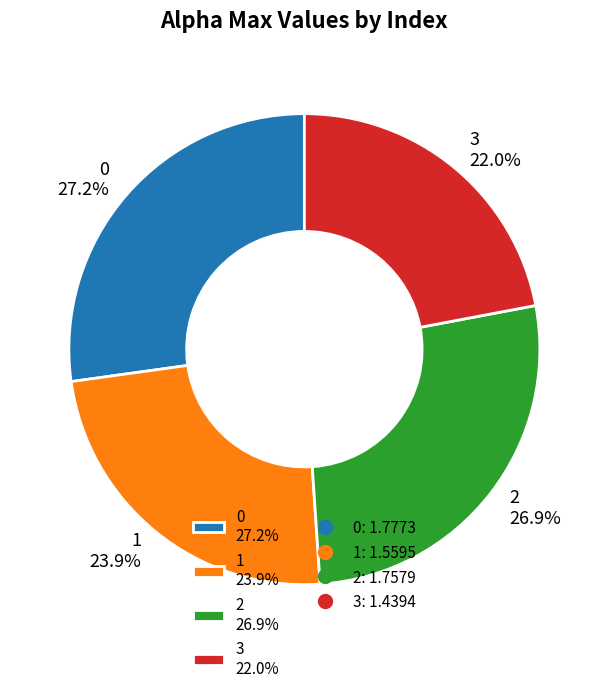

To the nearest percent, what is the average slice percentage?

25%